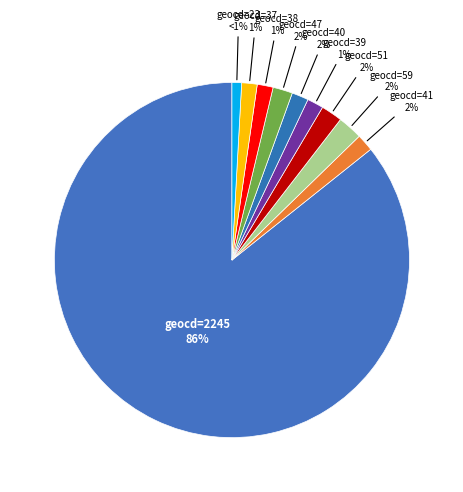

How many segments does this pie chart have?

10